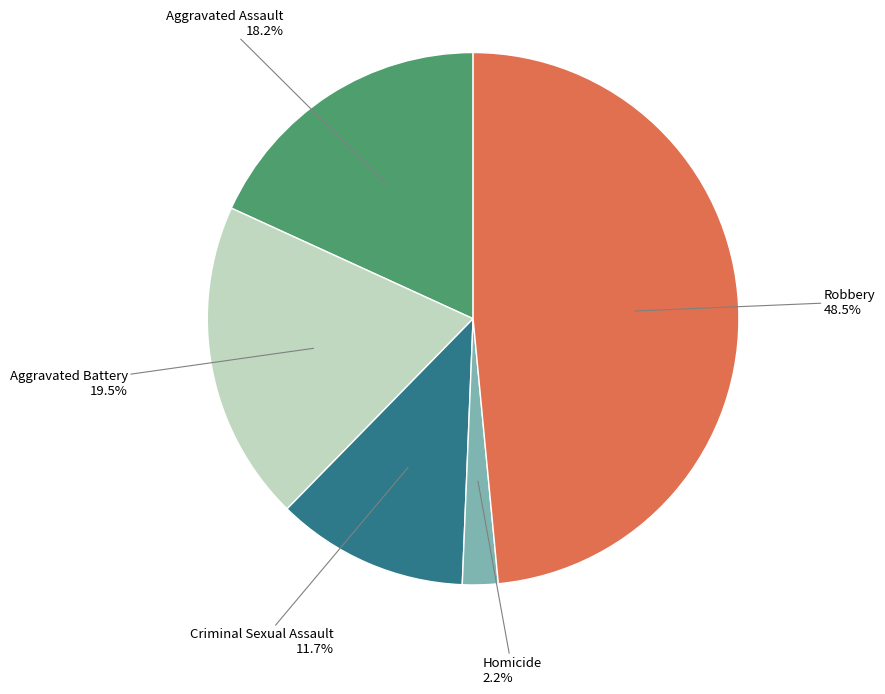

Does any single category account for the majority?

No